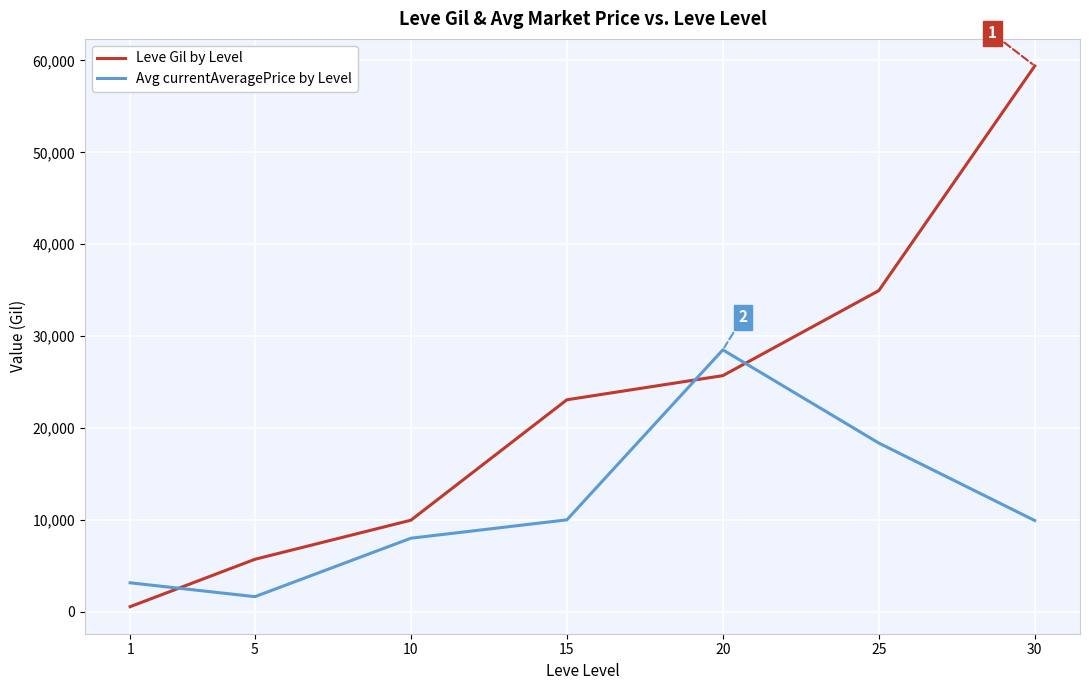

At which category is the sum across all series the highest?

30